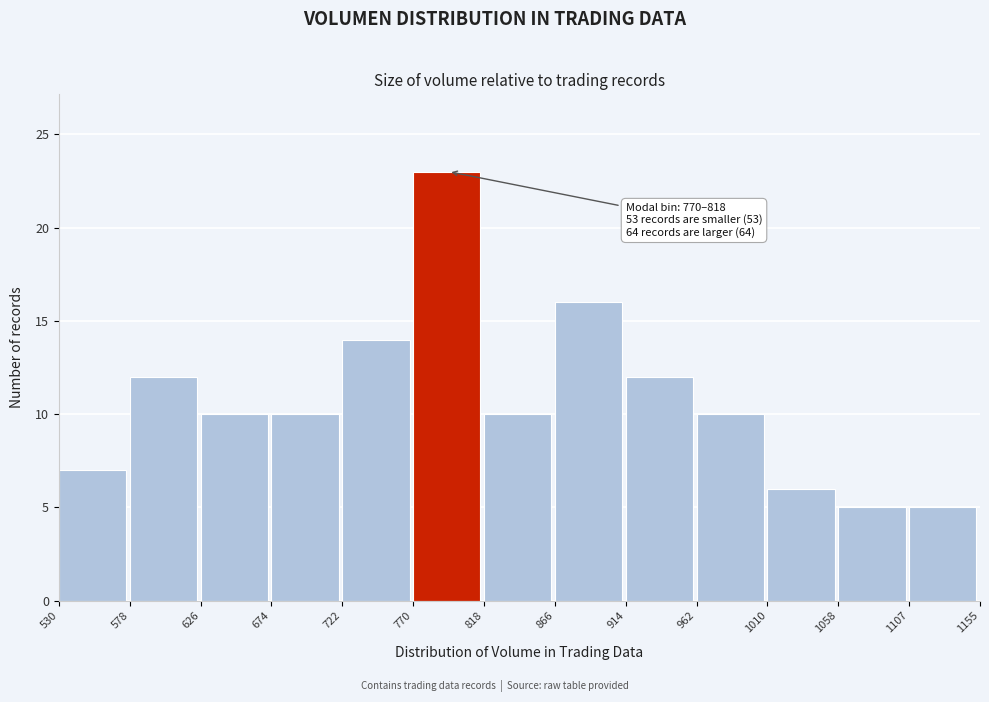

Which range on the x-axis has the tallest bar?

770 to 818